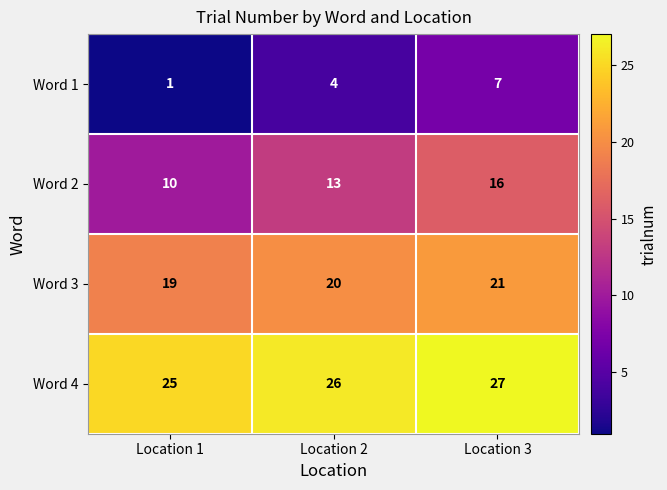

What is the sum of all Word 1 values?

12